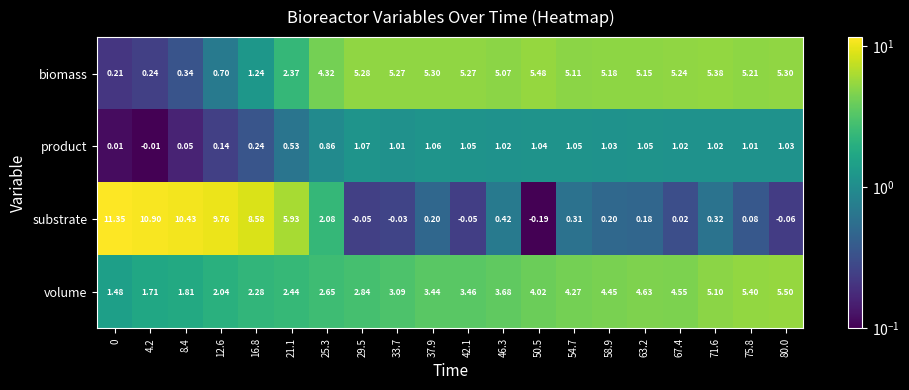

Rank the series at 67.4 from highest to lowest value.

biomass, volume, product, substrate